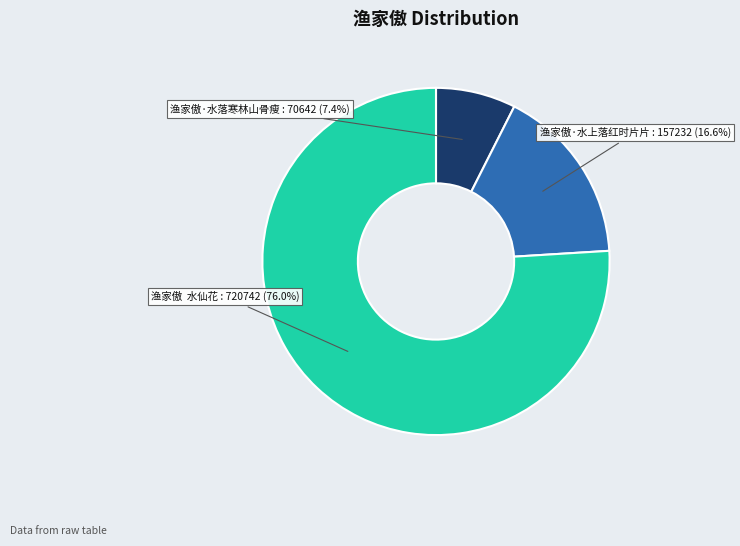

Which slice represents more than half of the pie?

渔家傲  水仙花